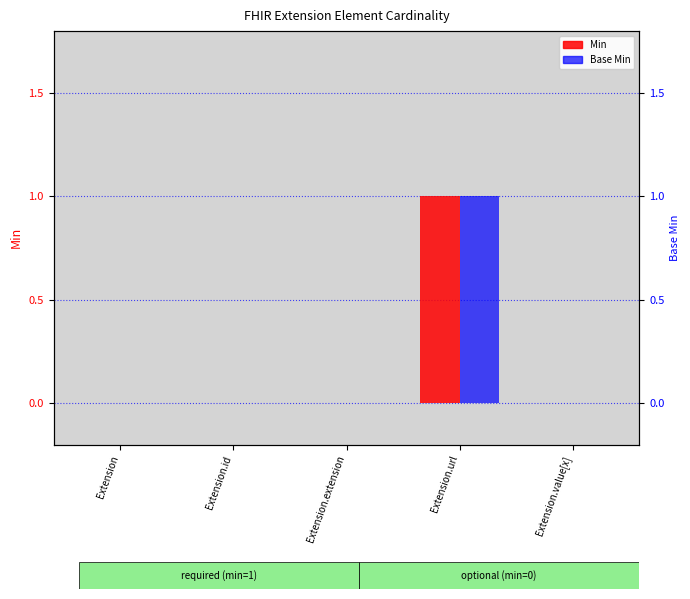

Does the chart contain any negative values?

No